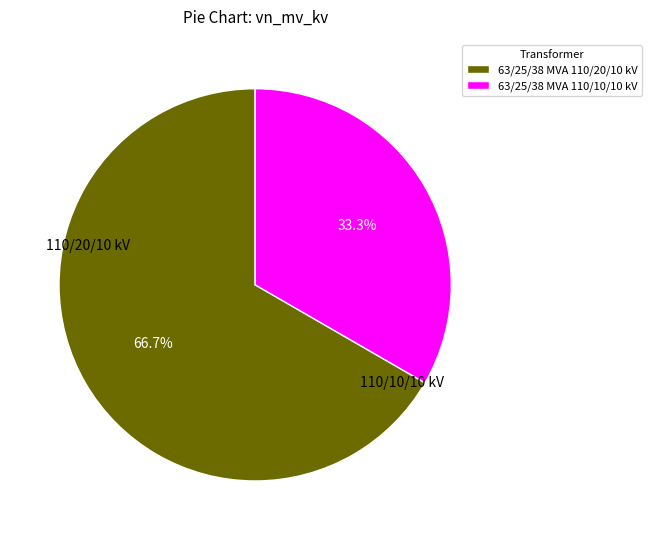

Is 63/25/38 MVA 110/20/10 kV the majority of the pie?

Yes